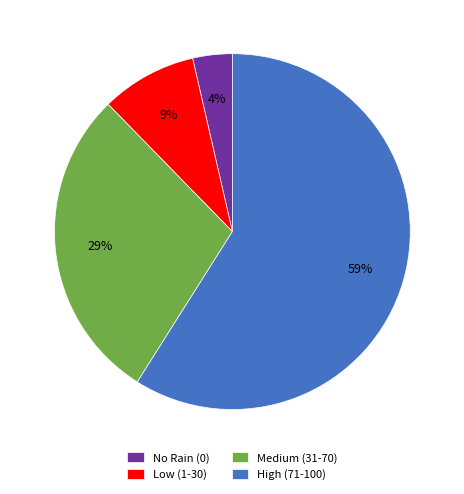

Which slice is the smallest?

No Rain (0)